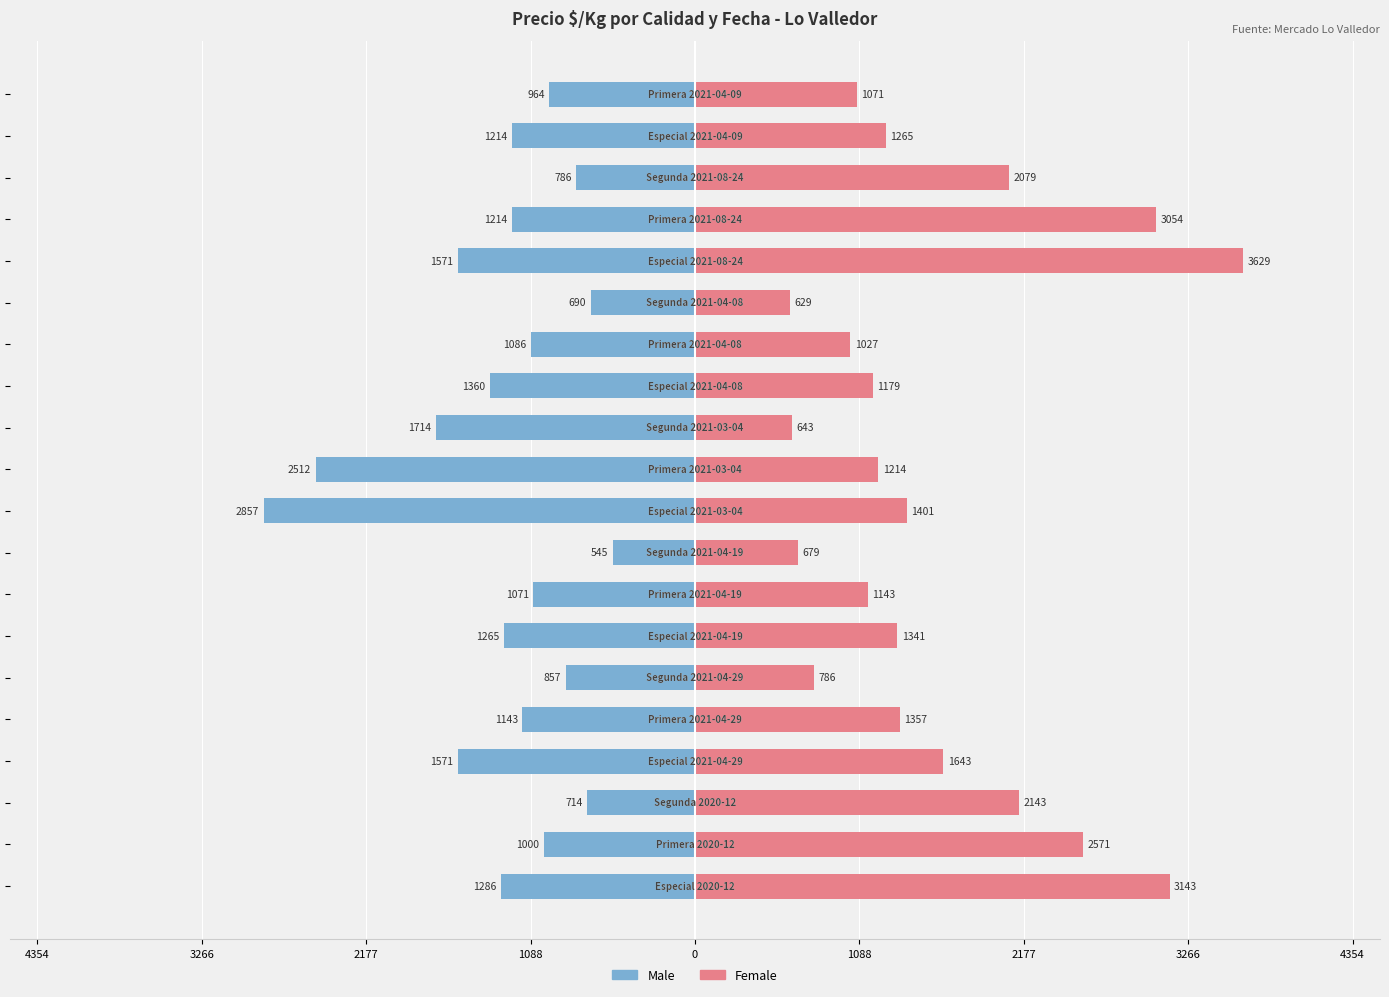

What is the difference between the second highest and second lowest values in the Male series?

1822